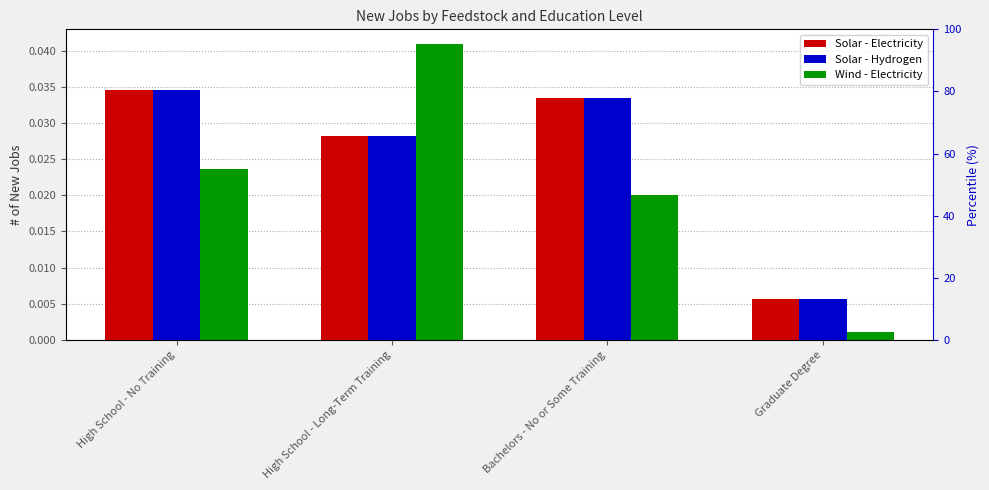

Is the value of Wind - Electricity at Bachelors - No or Some Training greater than the value of Solar - Electricity at High School - Long-Term Training?

No